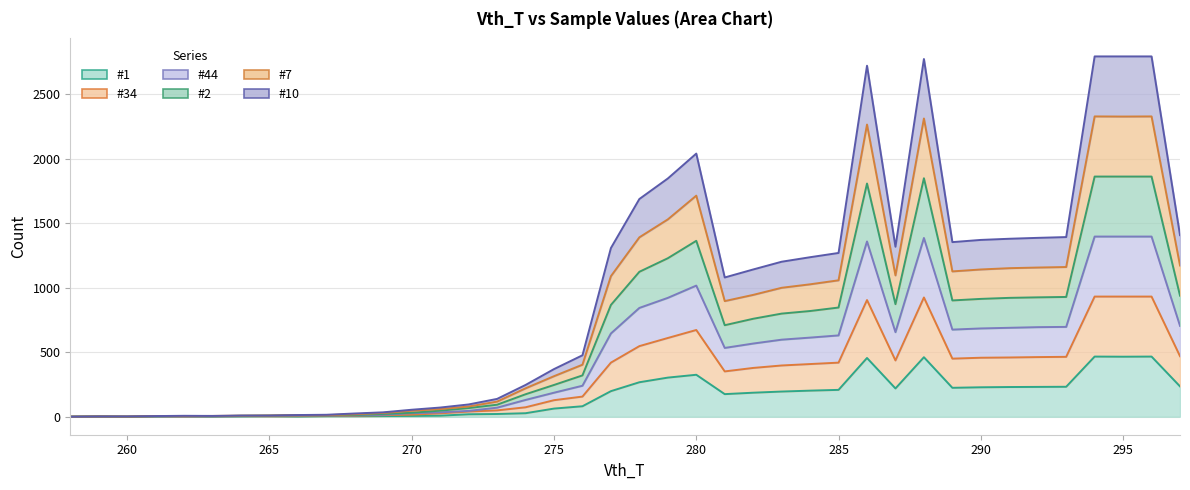

Read the #7 value at 266, to the nearest 10.

10